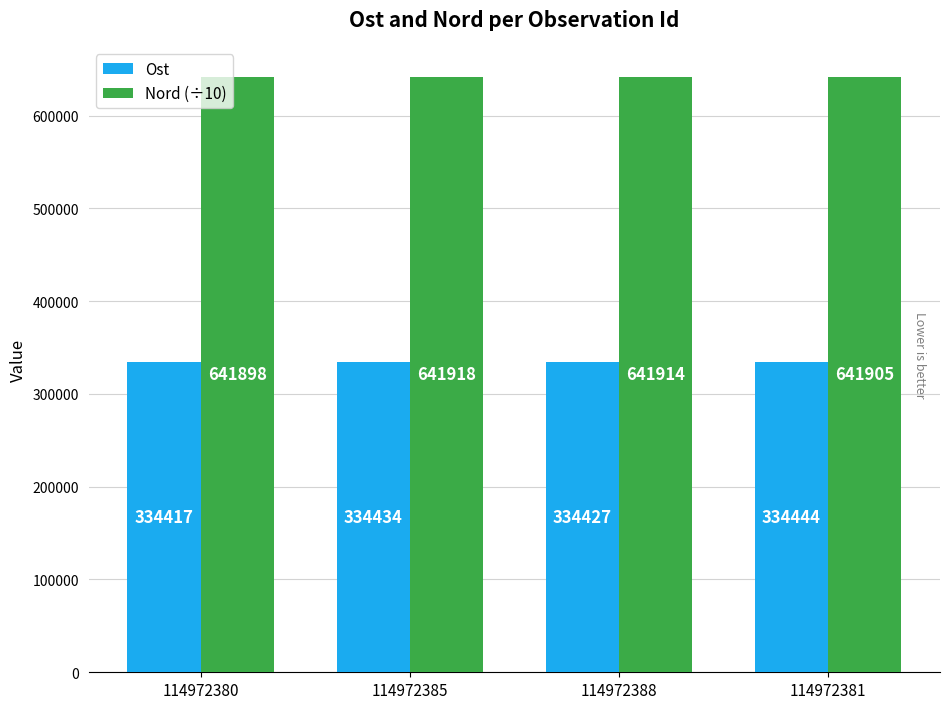

At which category does the chart reach its minimum across all series?

114972380